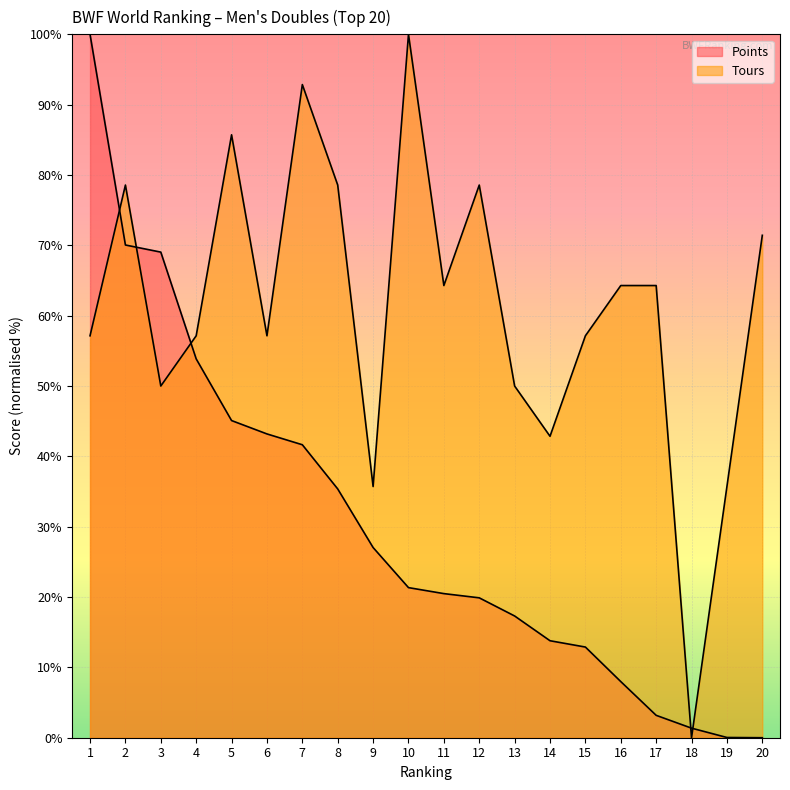

List the series in order of their peak value, highest first.

Points, Tours